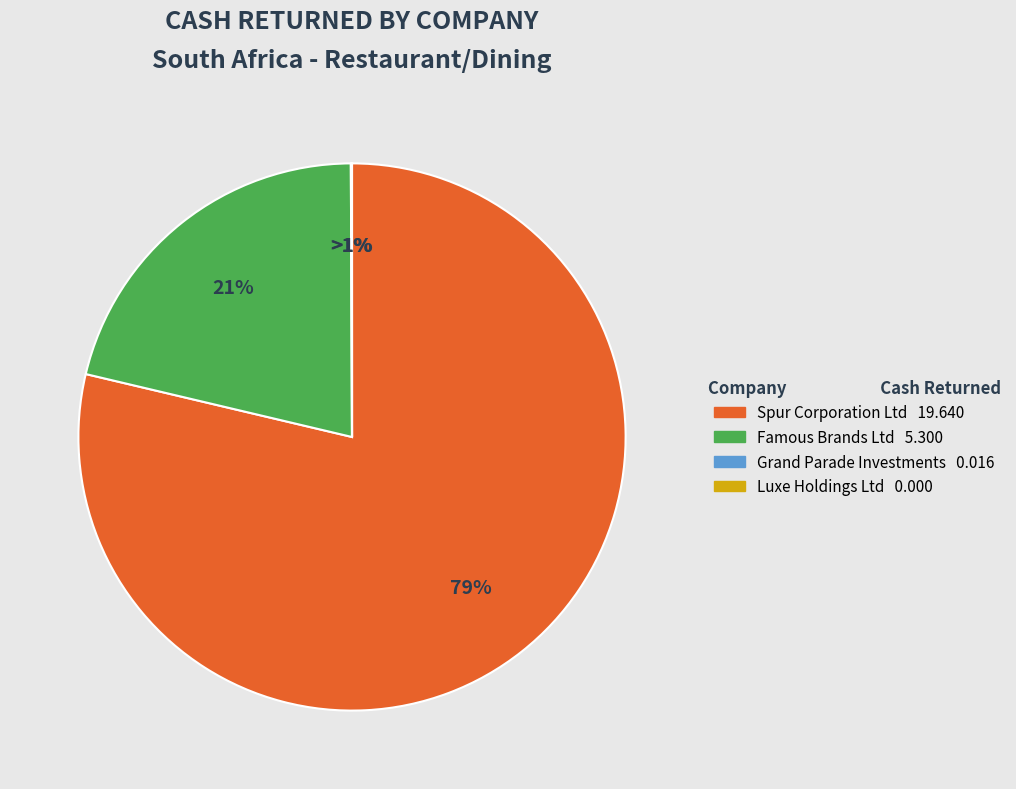

The Famous Brands Limited slice represents 21% of the pie. True or false?

True